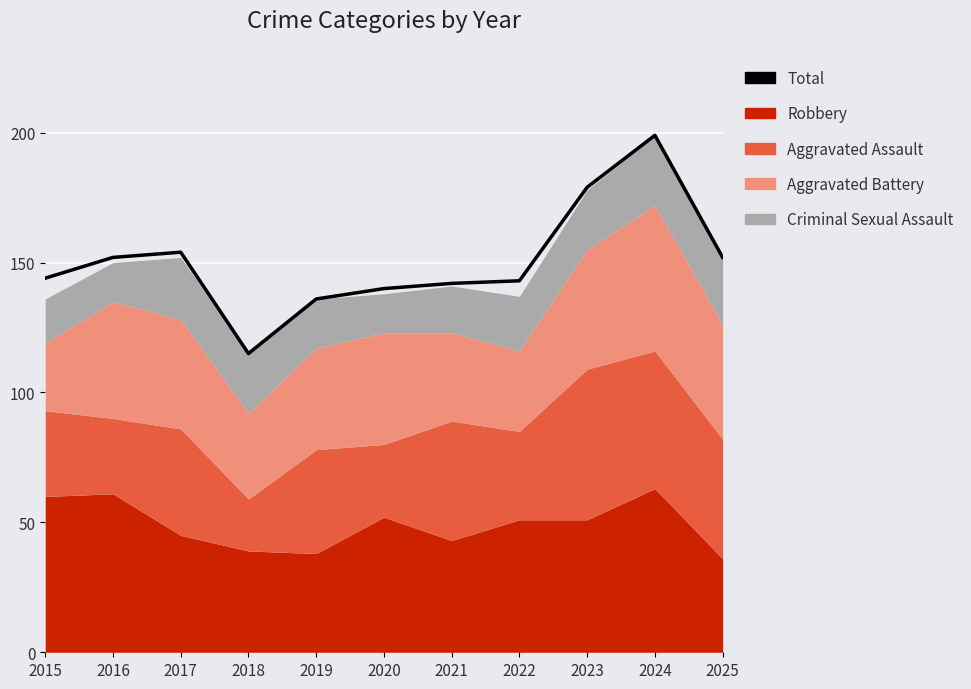

Where is the first local minimum?

2018